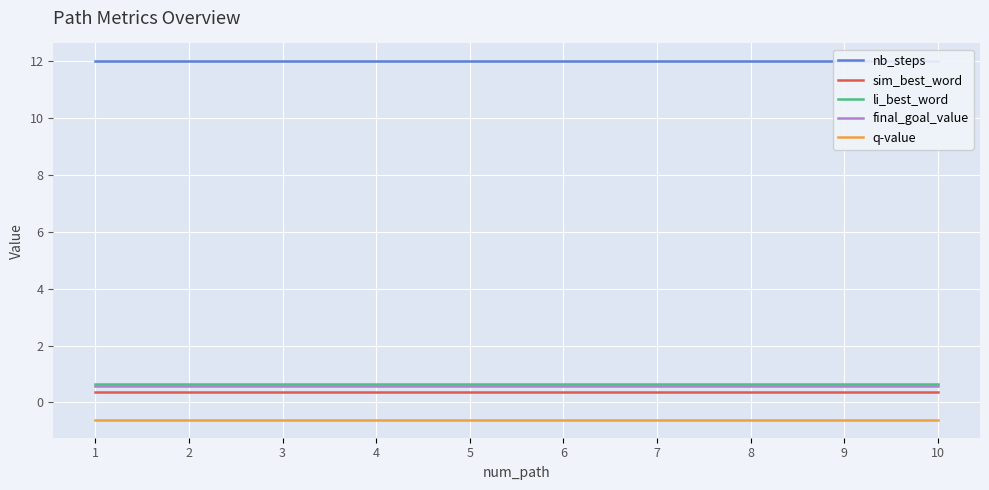

Reading left to right, transcribe all the data shown in this chart.

nb_steps: 12.0	12.0	12.0	12.0	12.0	12.0	12.0	12.0	12.0	12.0
sim_best_word: 0.4	0.4	0.4	0.4	0.4	0.4	0.4	0.4	0.4	0.4
li_best_word: 0.6	0.6	0.6	0.6	0.6	0.6	0.6	0.6	0.6	0.6
final_goal_value: 0.6	0.6	0.6	0.6	0.6	0.6	0.6	0.6	0.6	0.6
q-value: -0.6	-0.6	-0.6	-0.6	-0.6	-0.6	-0.6	-0.6	-0.6	-0.6